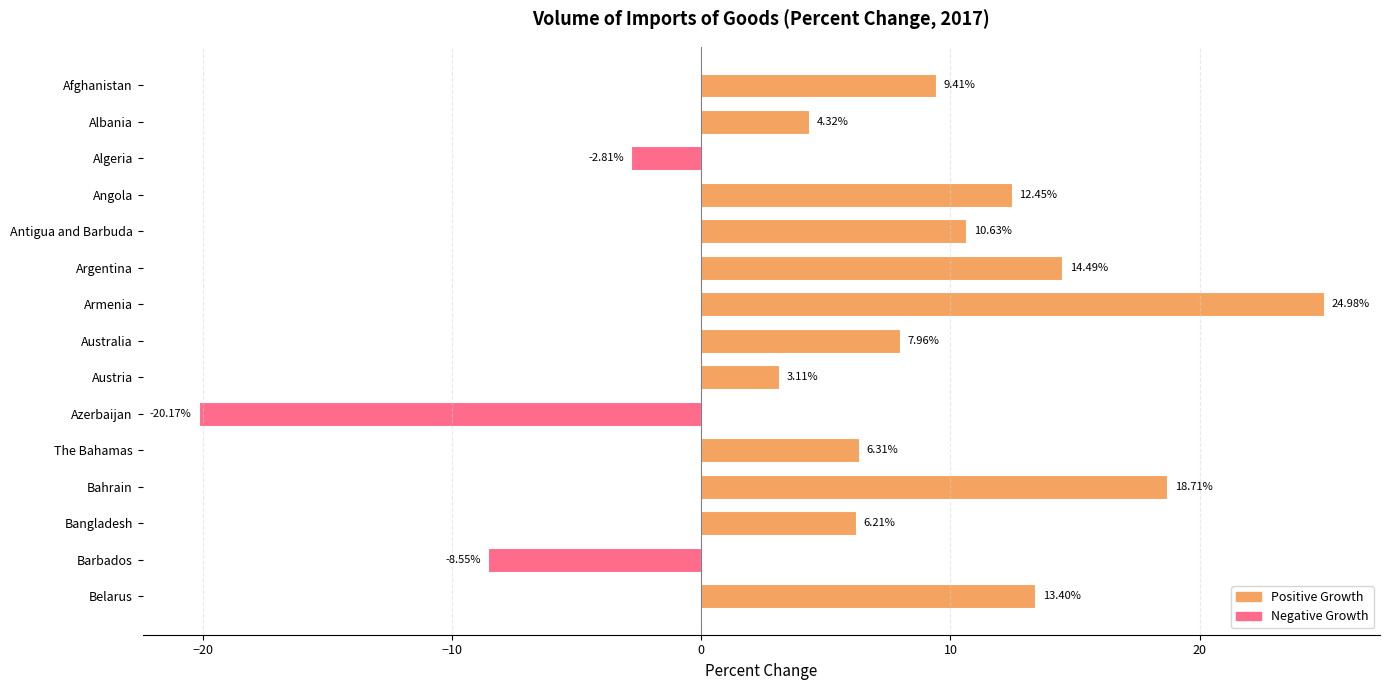

What is the minimum value shown in the chart?

-20.2